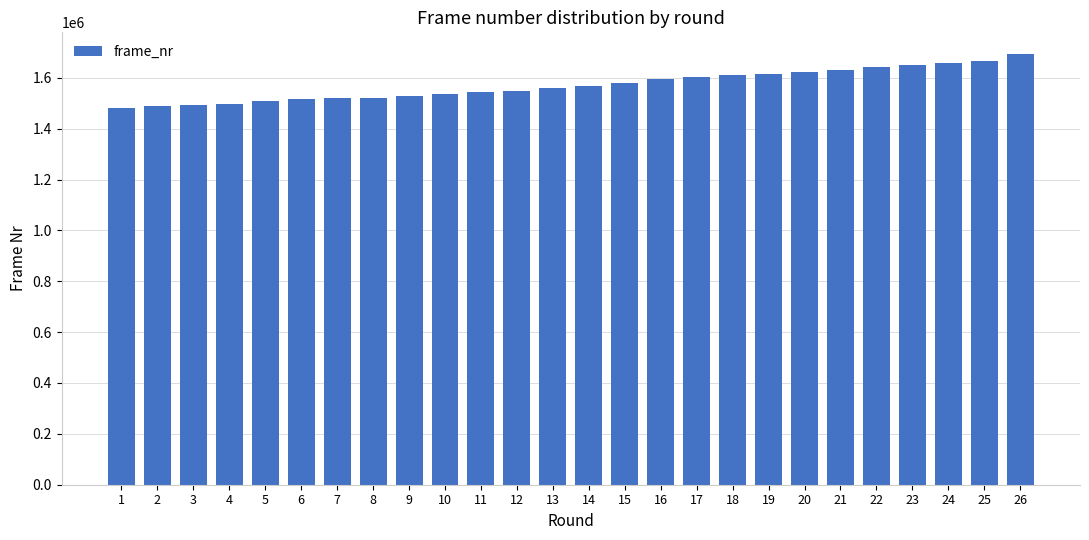

What is the value of the 6th bar from the left?

1515277